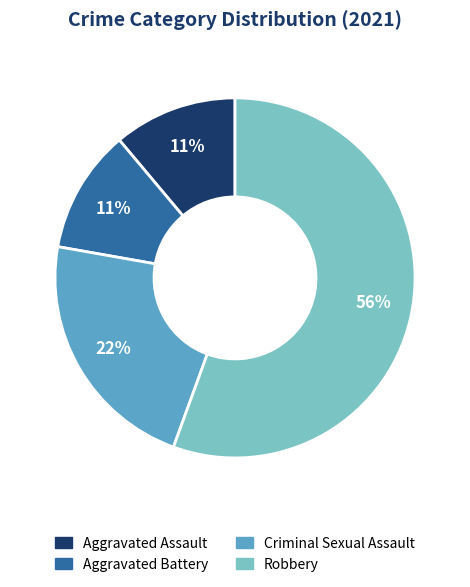

Does any single category account for the majority?

Yes